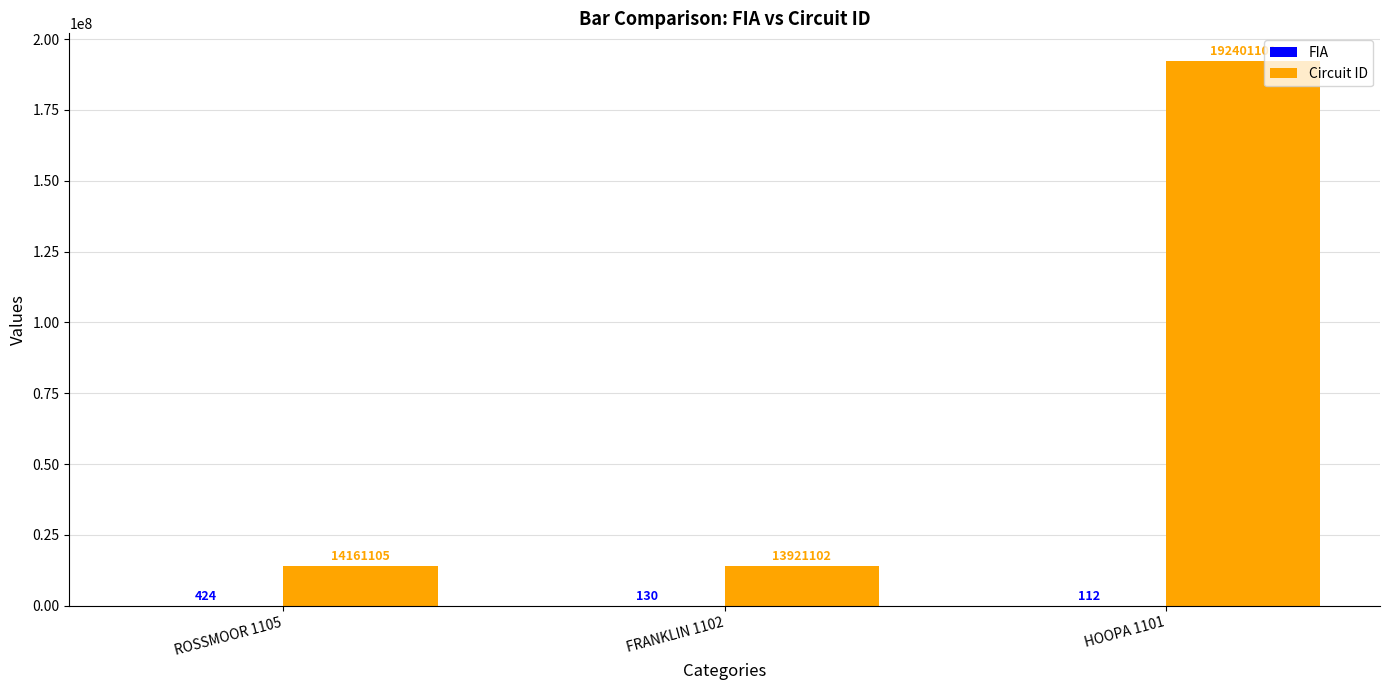

Between FRANKLIN 1102 and HOOPA 1101, which series saw the biggest shift?

Circuit ID